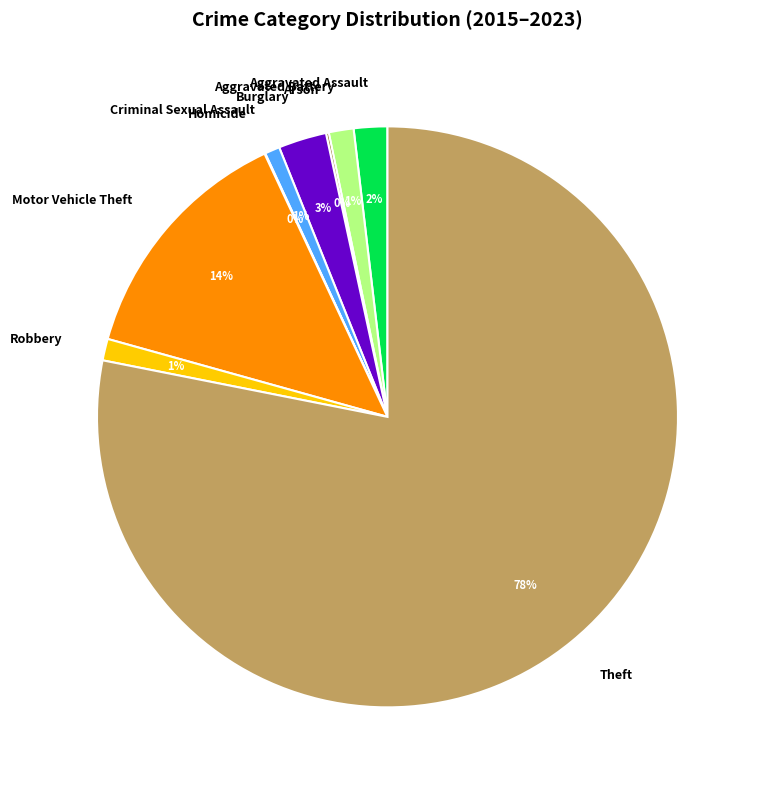

Does any single category account for the majority?

Yes